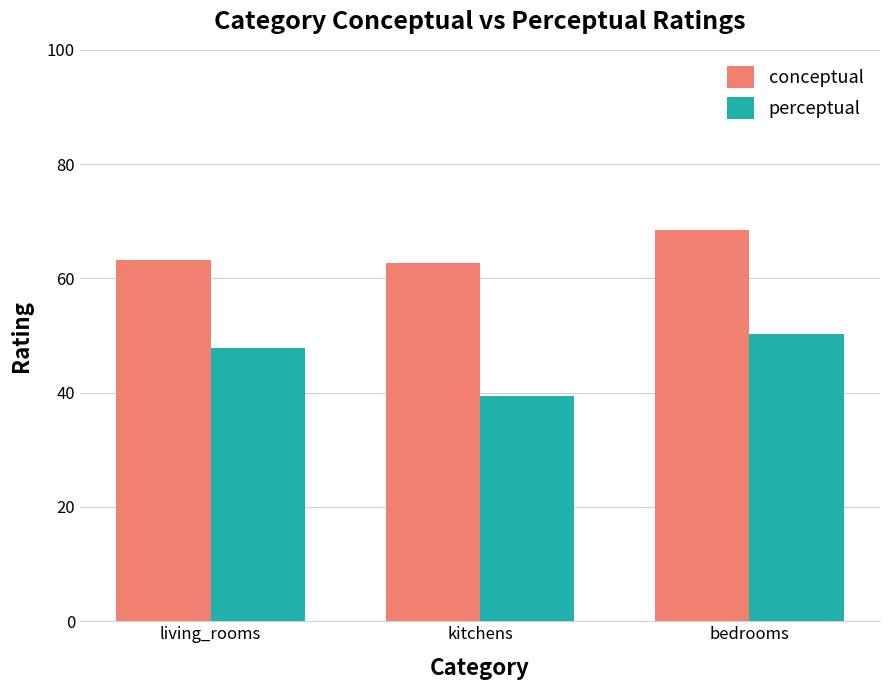

Does the chart contain stacked bars?

No